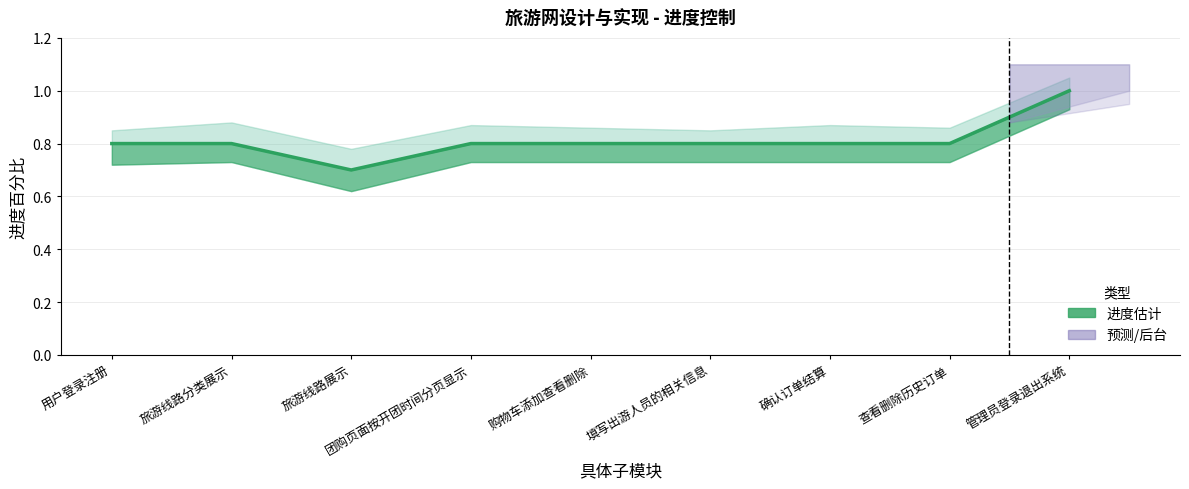

Which label corresponds to the smallest value in the chart?

旅游线路展示